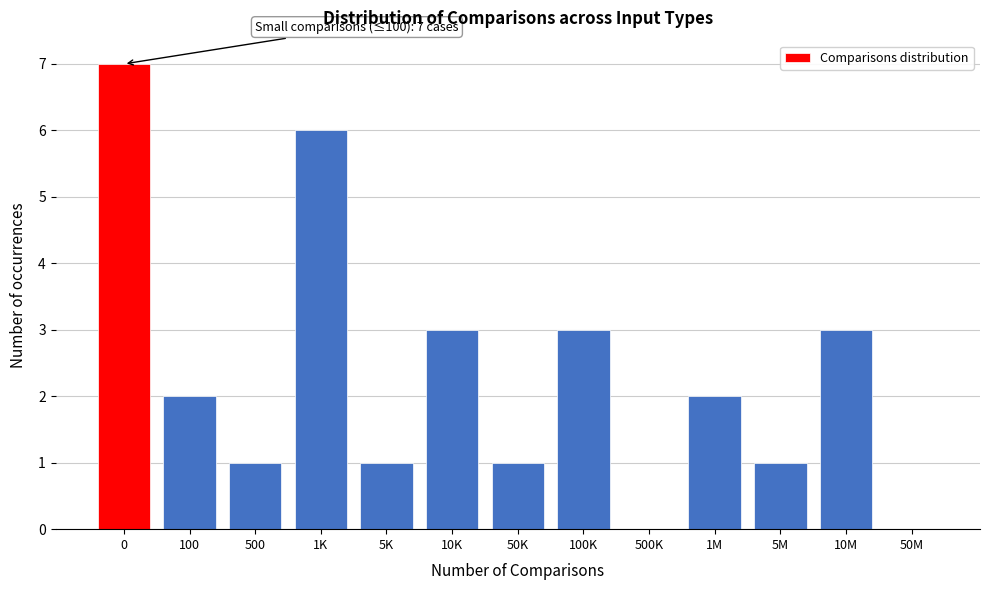

Reading right to left, list all the values displayed in this chart.

50M=0	10M=3	5M=1	1M=2	500K=0	100K=3	50K=1	10K=3	5K=1	1K=6	500=1	100=2	0=7